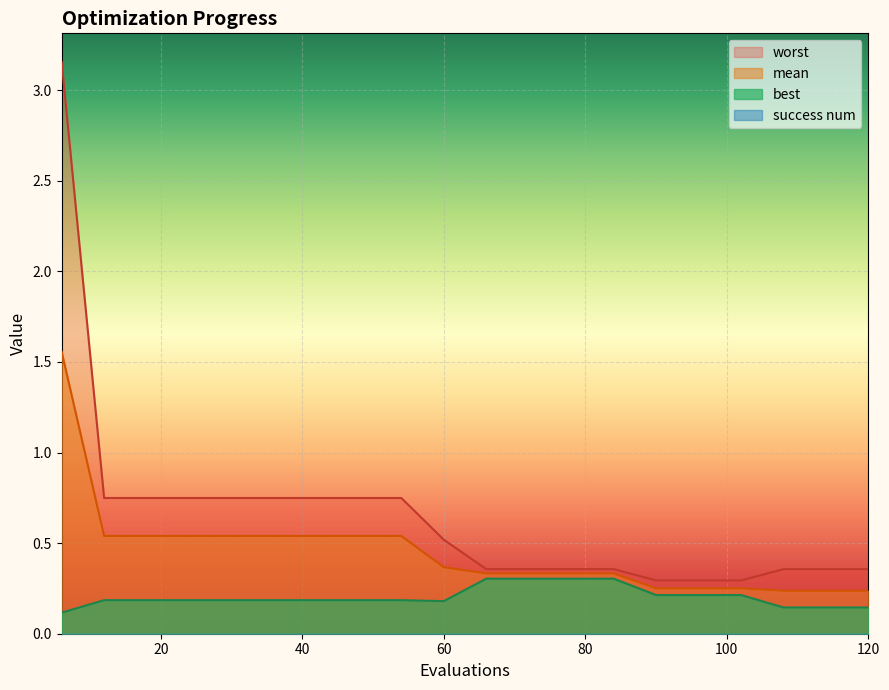

What is the minimum value for worst?

0.3